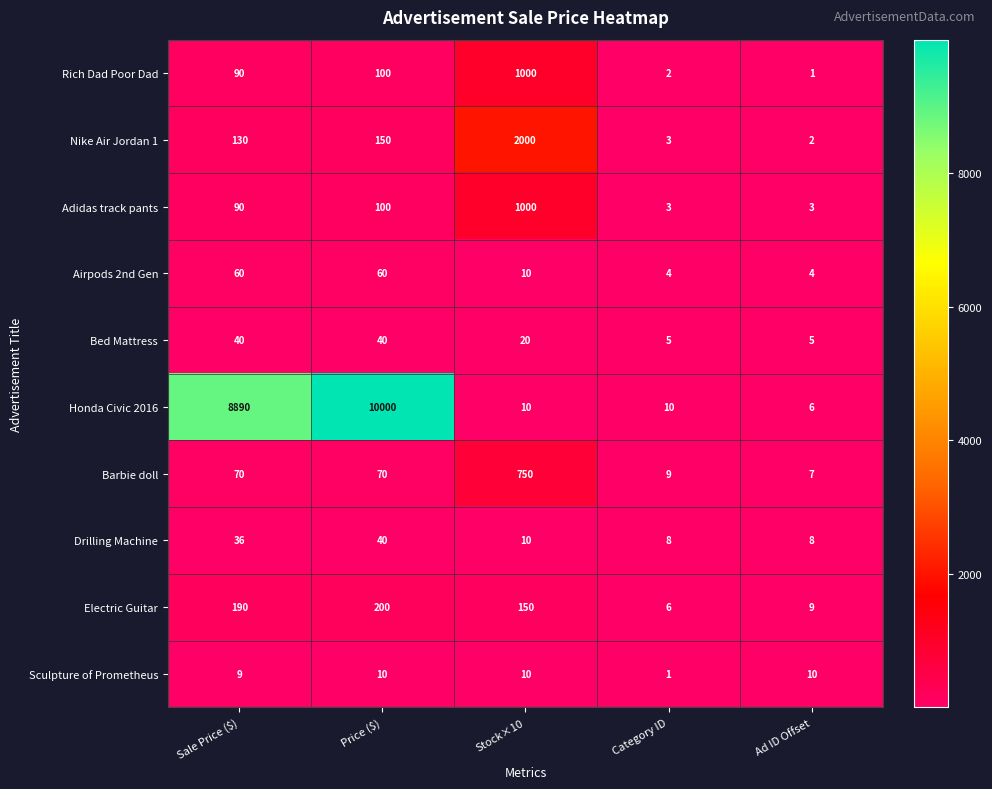

What is the greatest value displayed?

10000